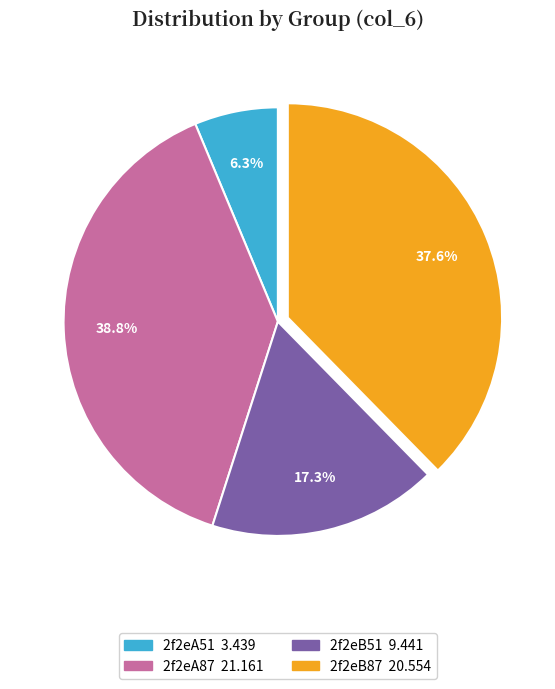

Between 2f2eB51 and 2f2eB87, which is larger?

2f2eB87